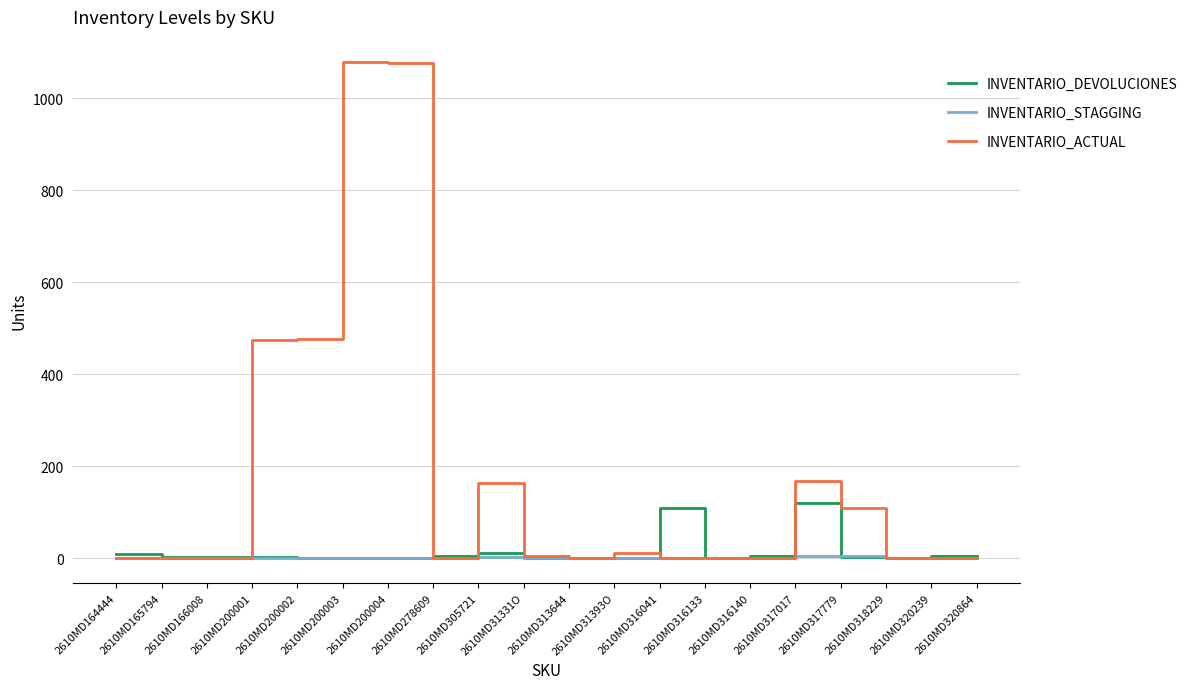

The INVENTARIO_ACTUAL series shows 0 at 2610MD316133. True or false?

True